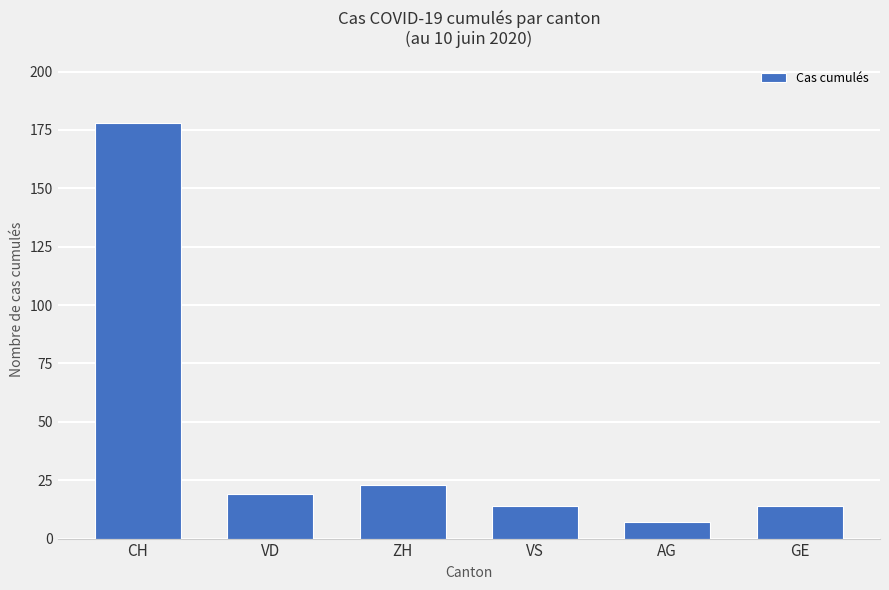

What is the greatest value displayed?

178